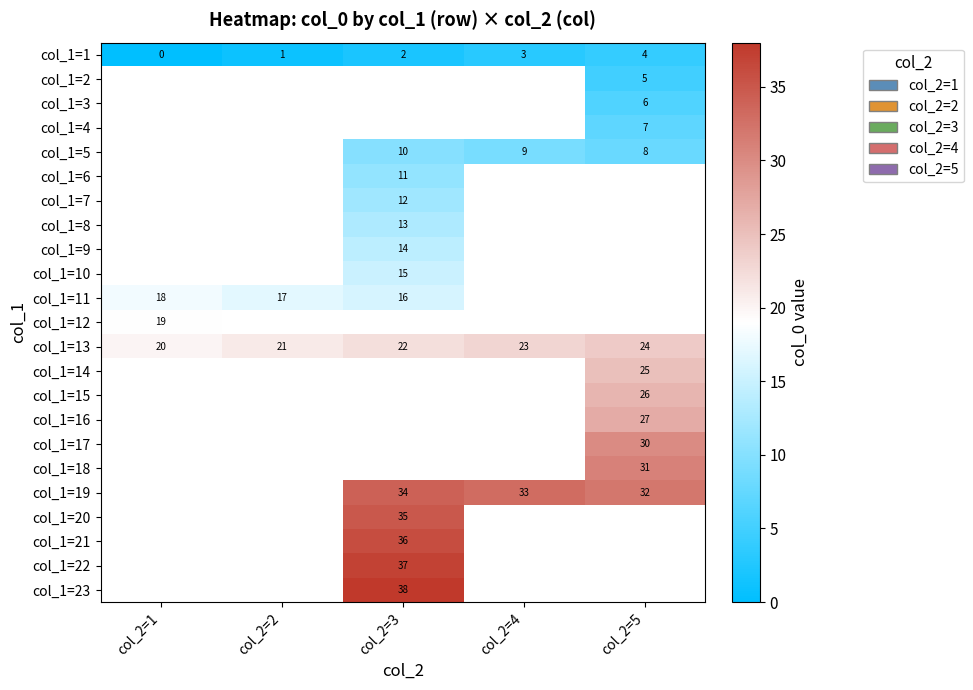

Is it true that col_1=1 equals 3 at col_2=4?

True